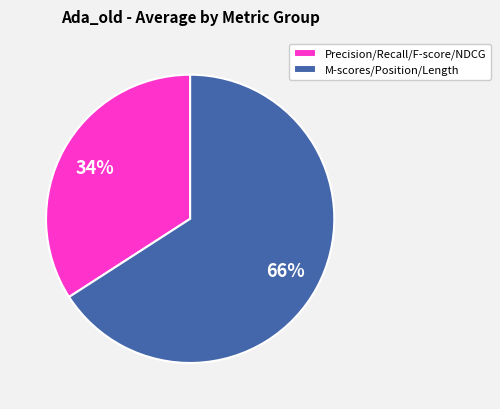

Is there a majority slice in this chart?

Yes